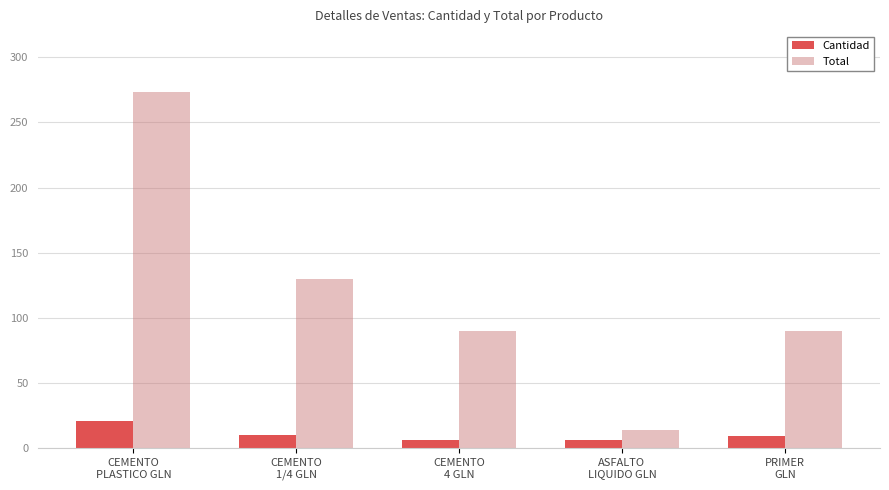

How many data points in Total are less than 90?

1